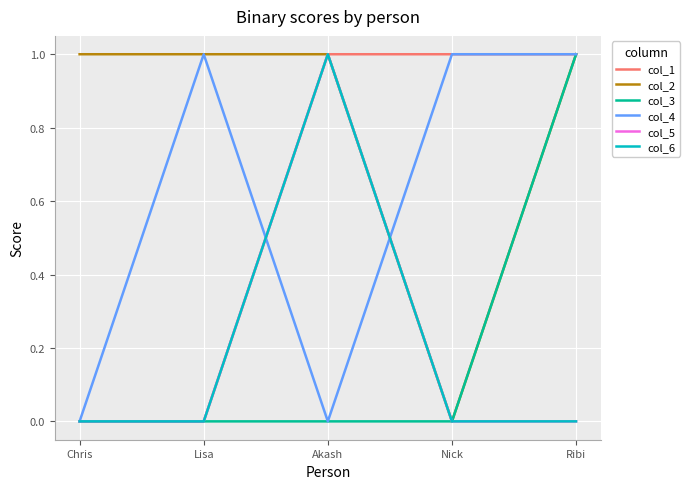

What is the difference between the maximum and minimum values in the col_5 series?

1